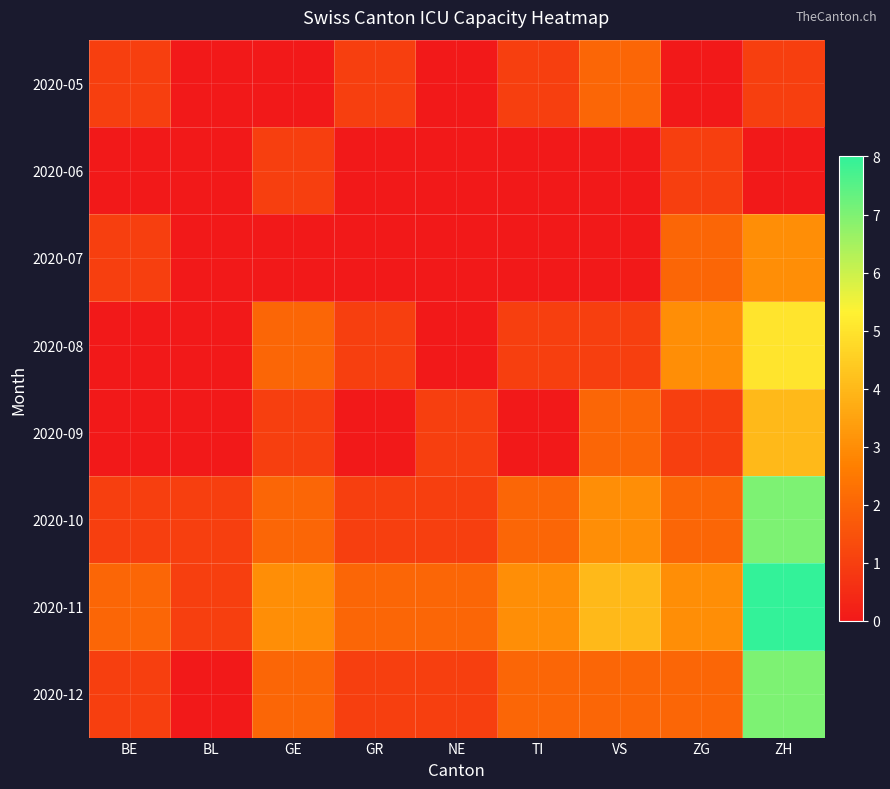

What is the maximum value shown in the chart?

8